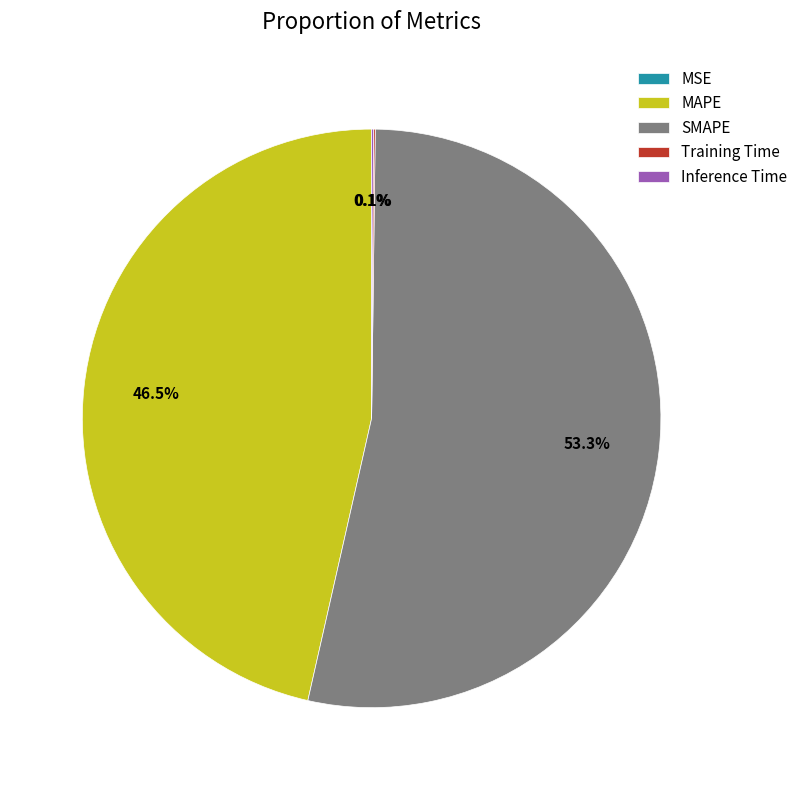

How much of the chart is everything except MAPE?

53.5%